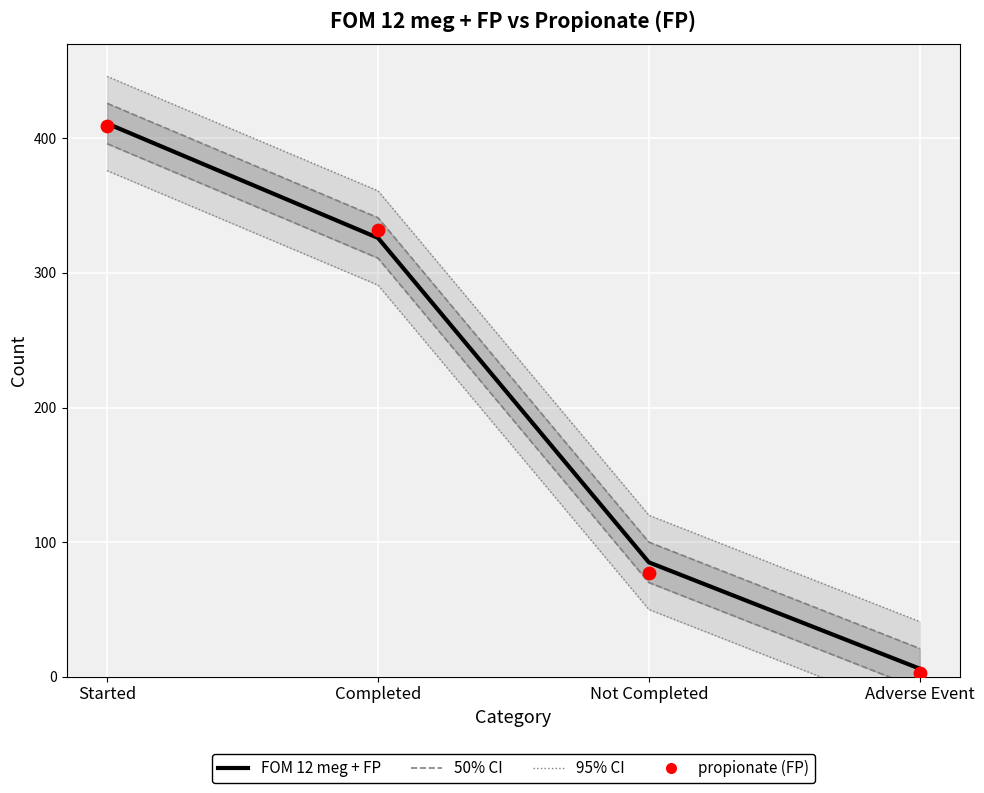

Which series contains the highest Y value?

FOM 12 meg + FP